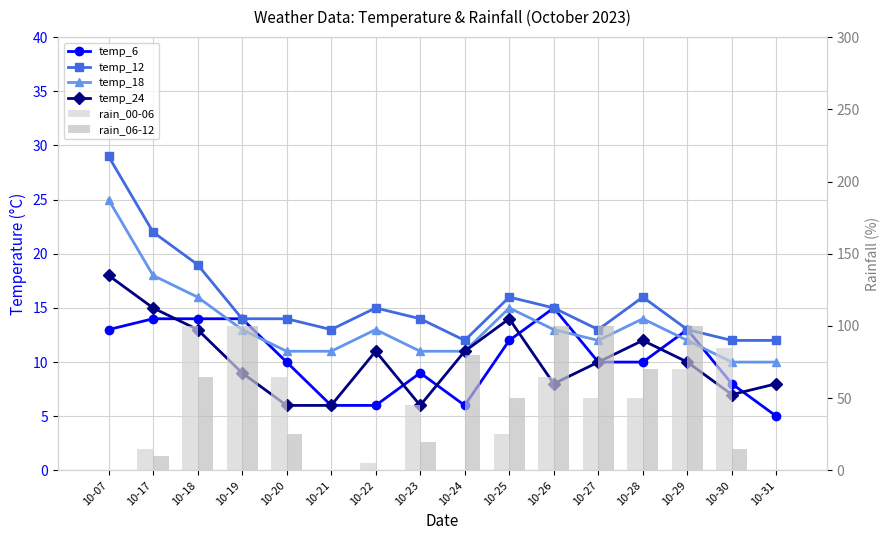

What are all the series names shown in the legend?

temp_6, temp_12, temp_18, temp_24, rain_00-06, rain_06-12